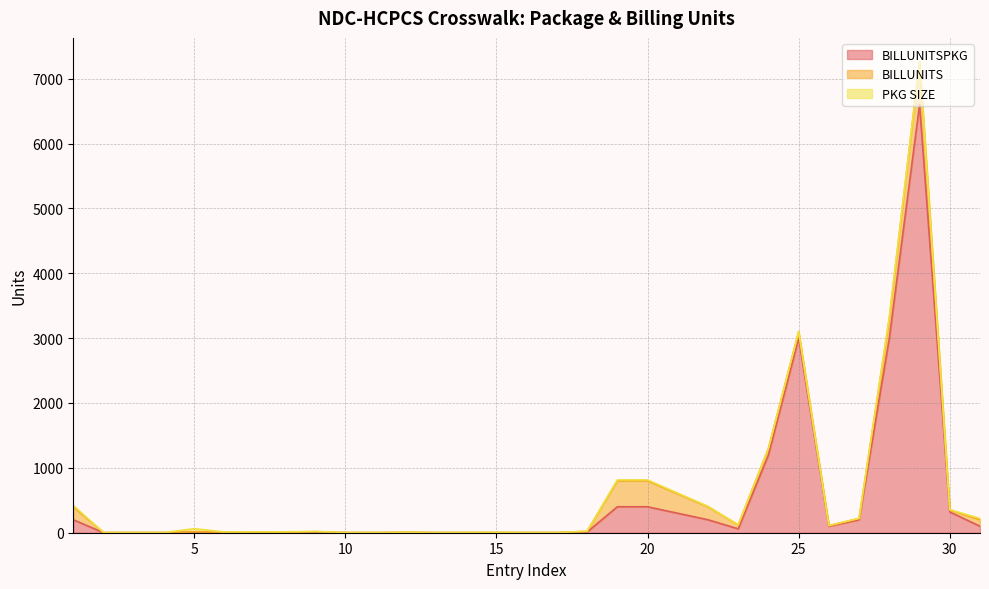

Is it true that BILLUNITS equals 200 at 1?

True